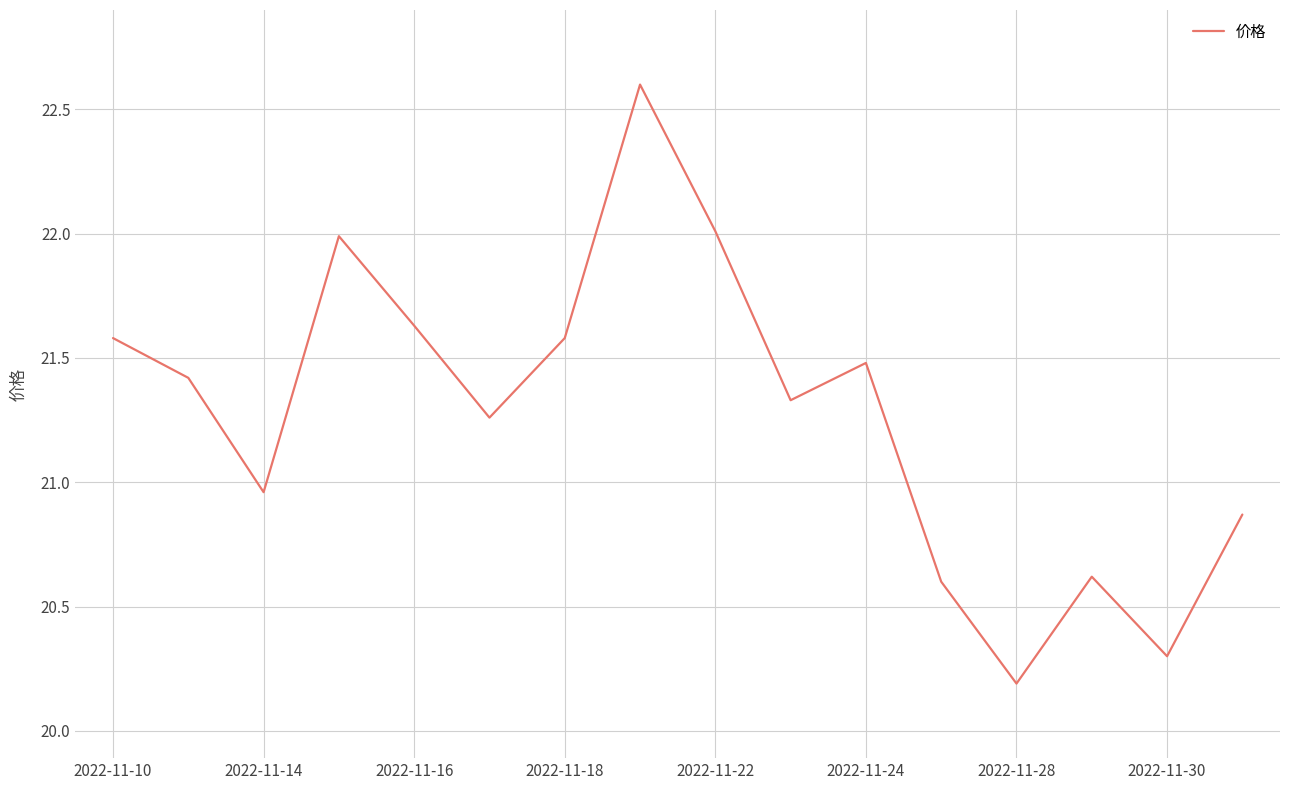

What is the difference between the maximum and minimum values?

2.4